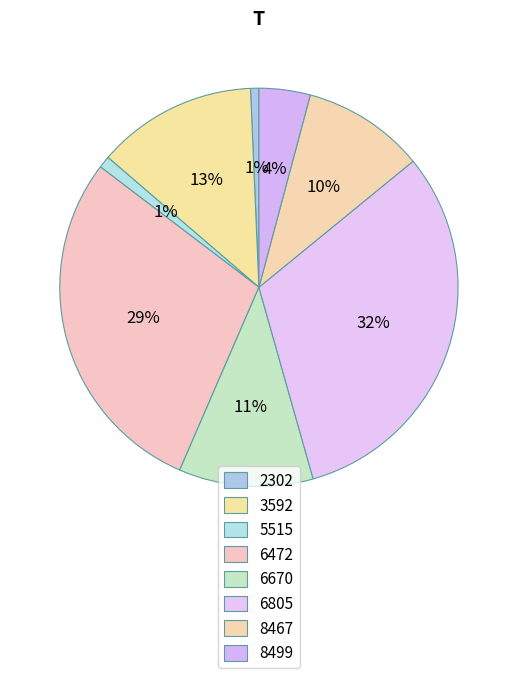

Rank the categories by value from highest to lowest.

6805, 6472, 3592, 6670, 8467, 8499, 5515, 2302